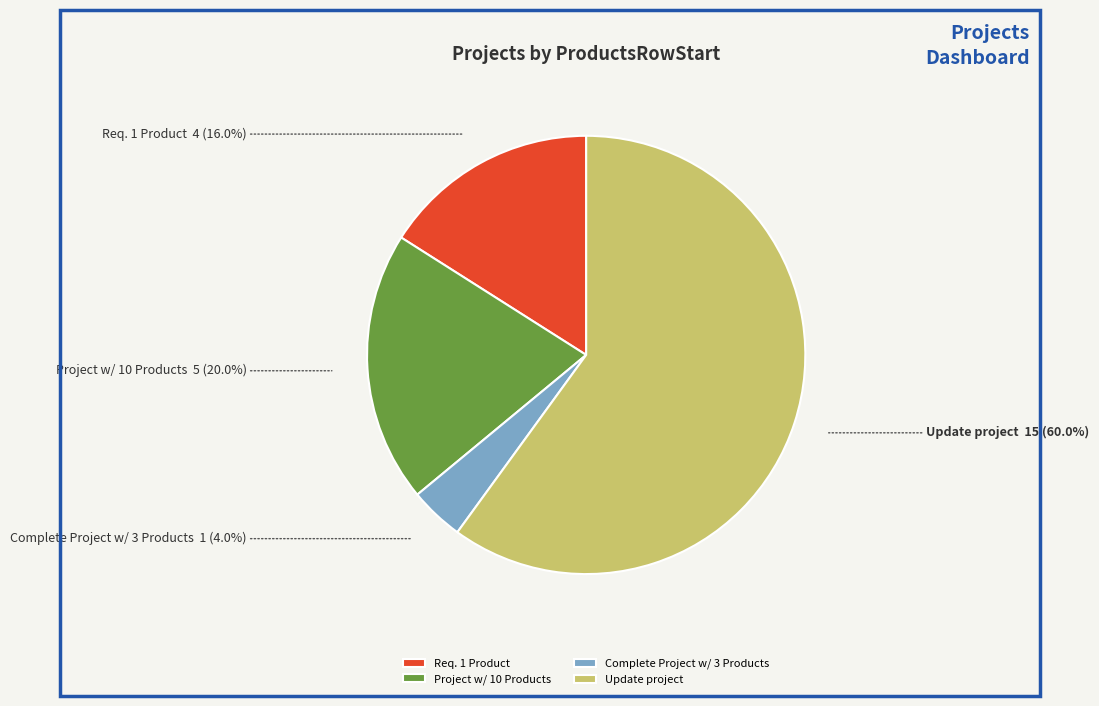

Count the number of slices in the pie.

7